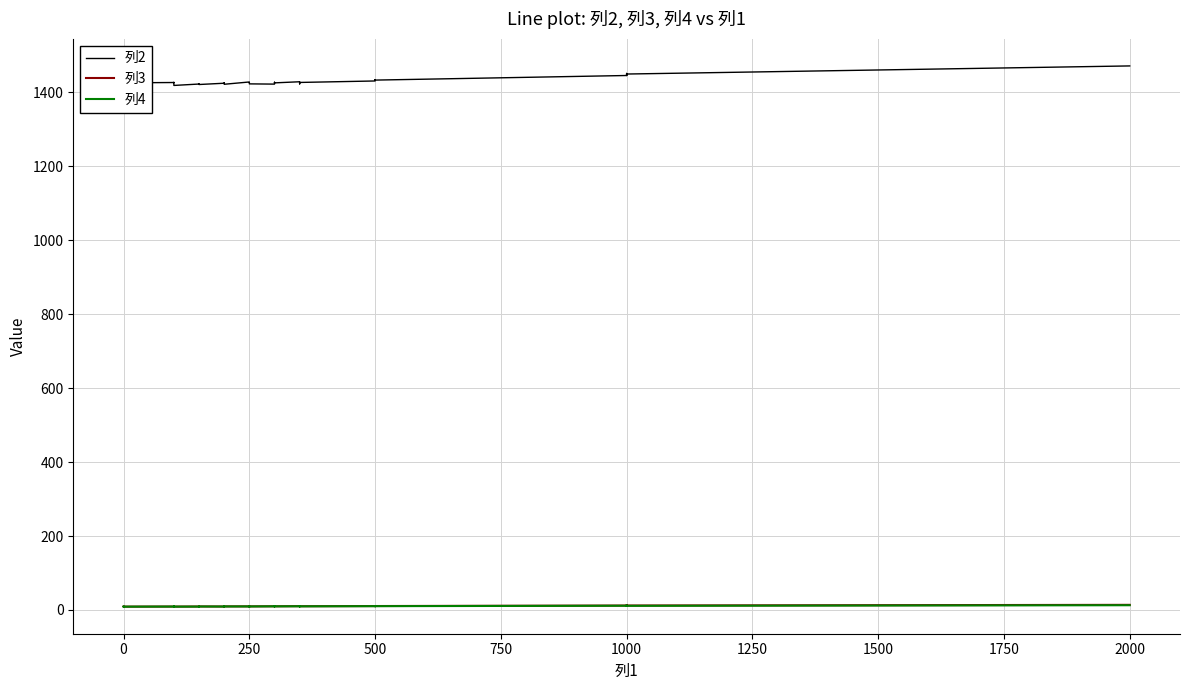

Which has a higher value, 2250 or 34?

34